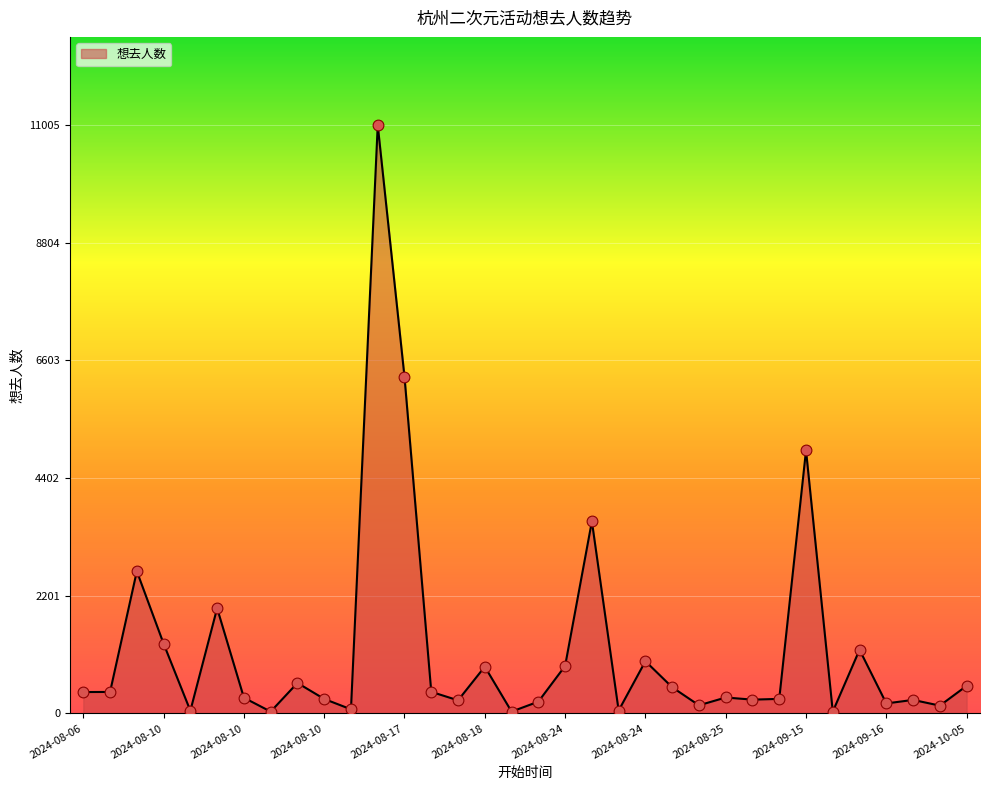

What is the greatest value displayed?

11005